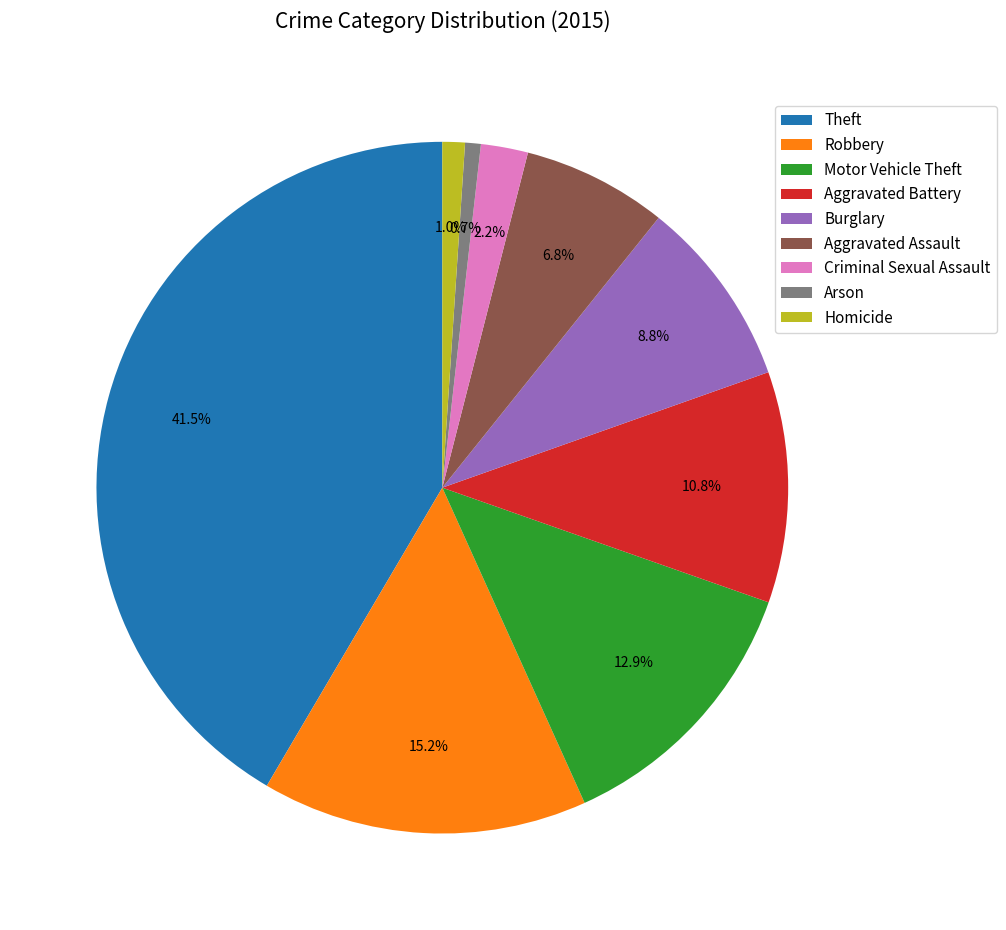

Is the sum of Theft and Aggravated Assault greater than half?

No